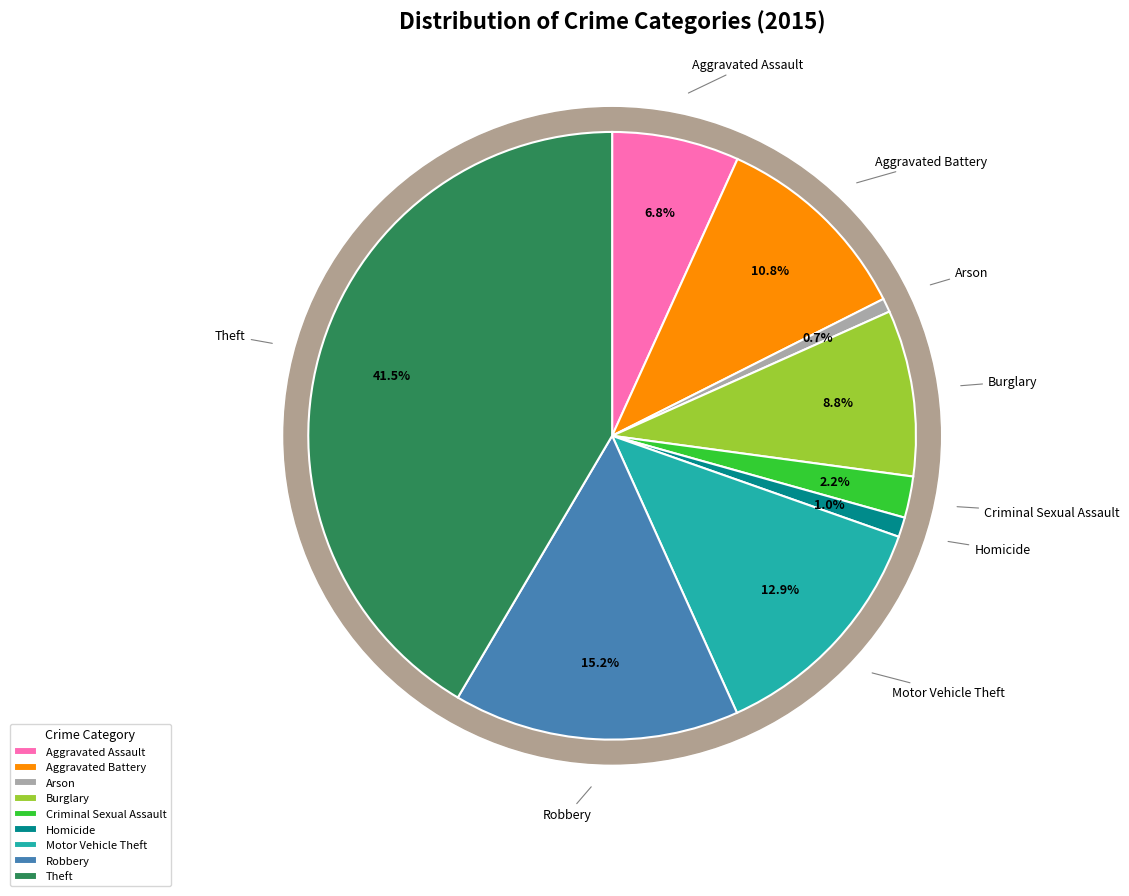

What is the smallest slice in the pie chart?

Arson